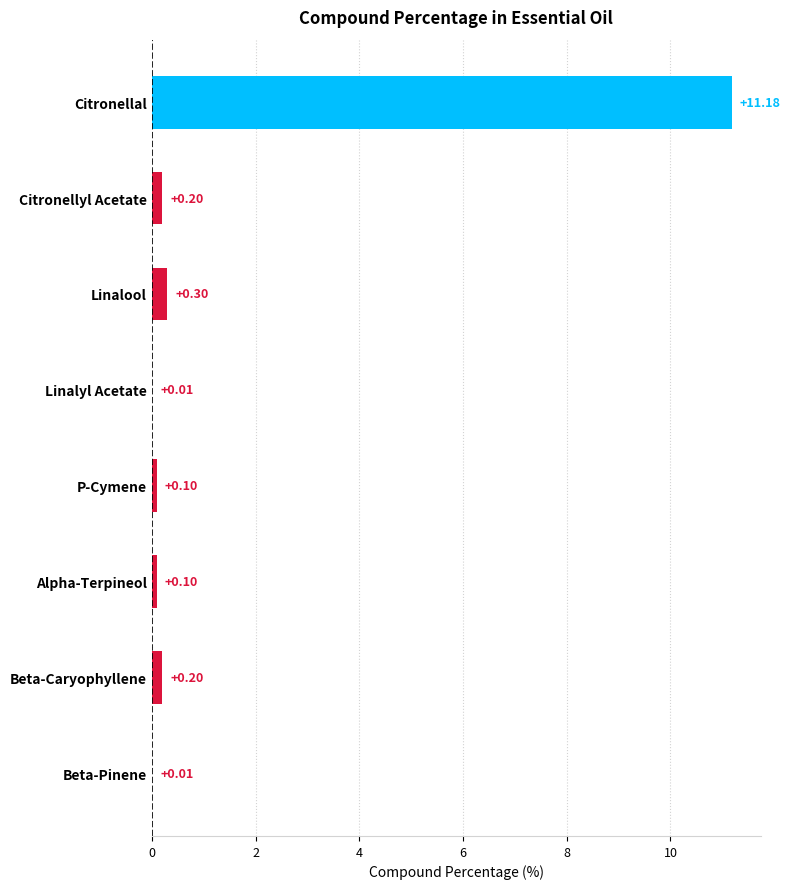

At which category does the chart reach its peak across all series?

Citronellal